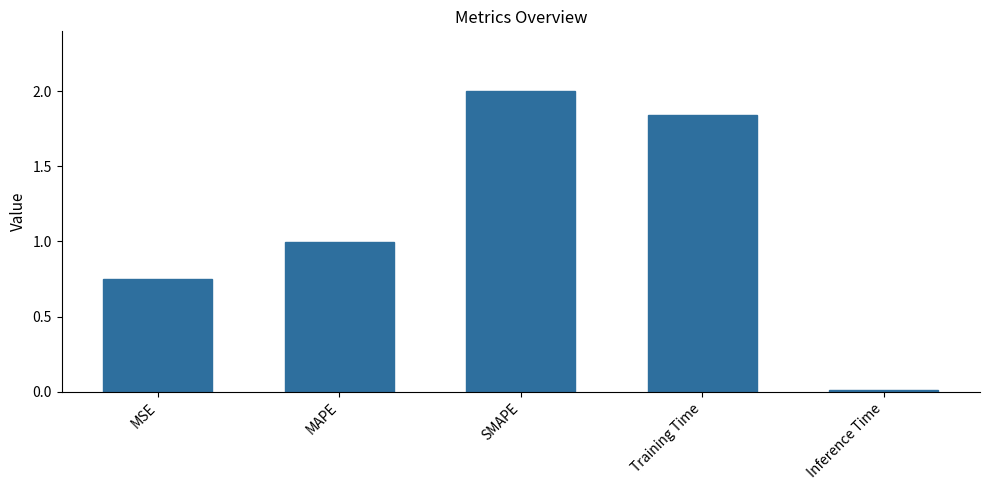

How many bars are there in total?

5